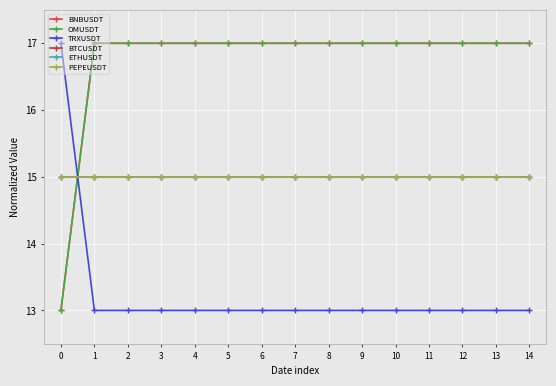

Count the BNBUSDT values in the range 17 to 18.

14